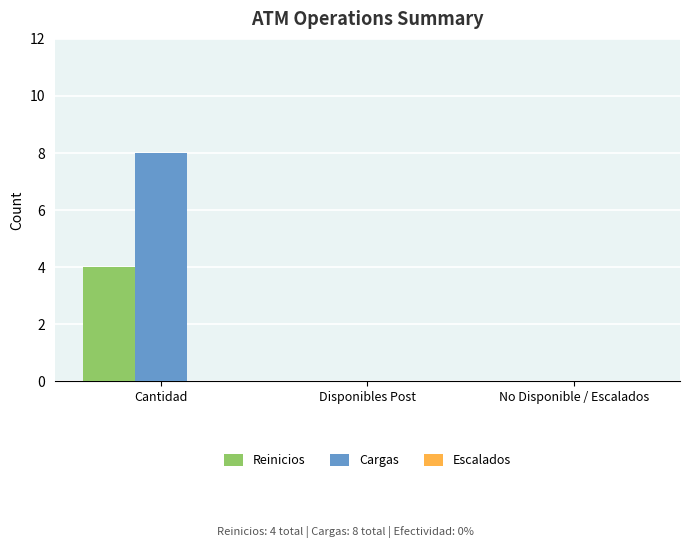

Which category has the highest value in the Cargas series?

Cantidad